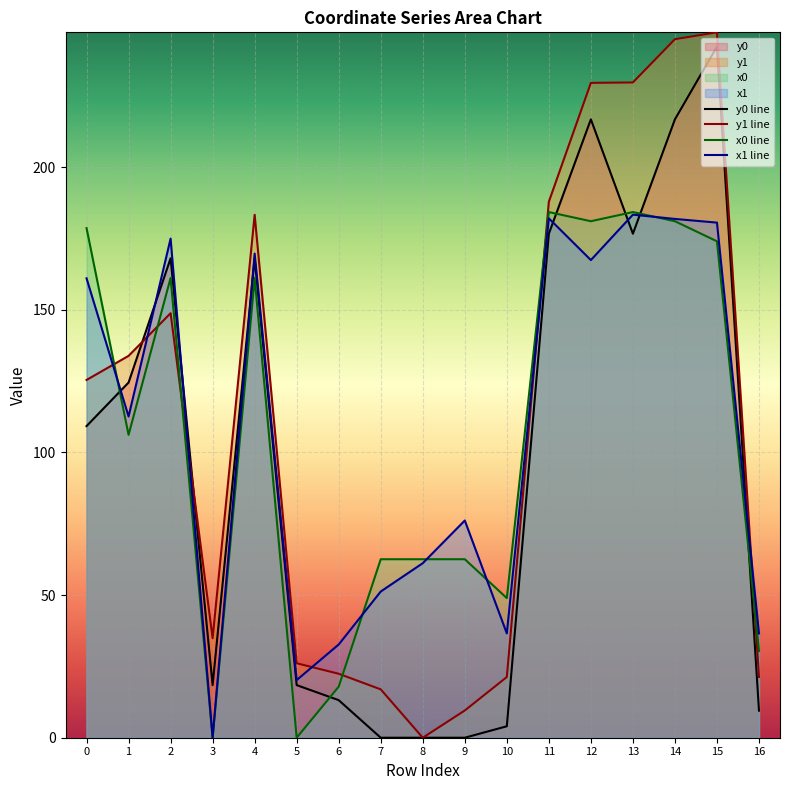

Between which two adjacent categories do y0 and x0 first intersect?

0 and 1